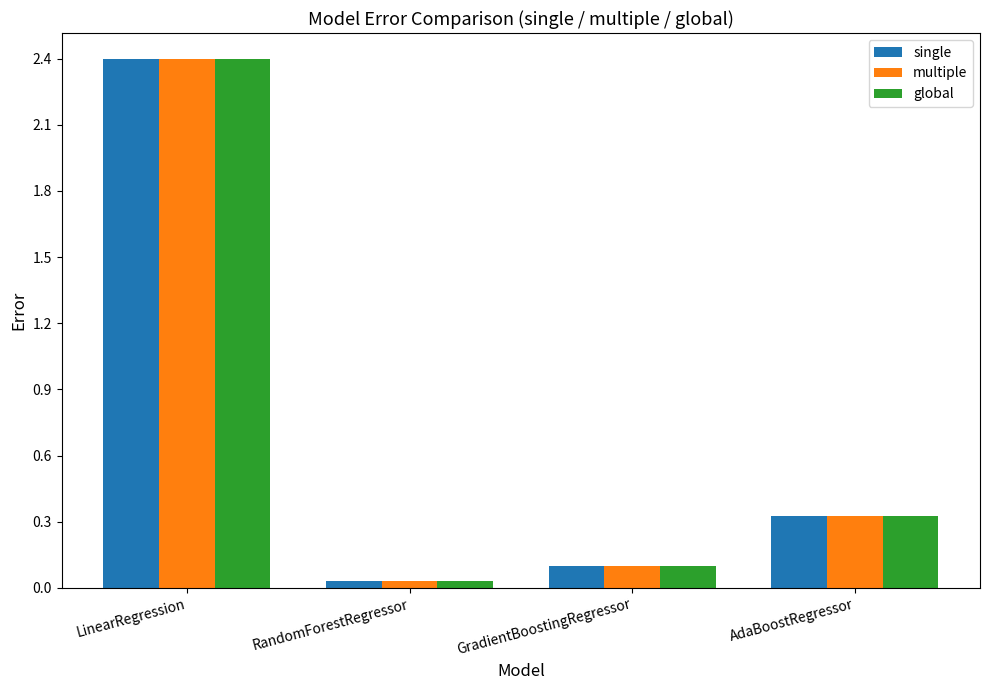

How many groups of bars are there?

4